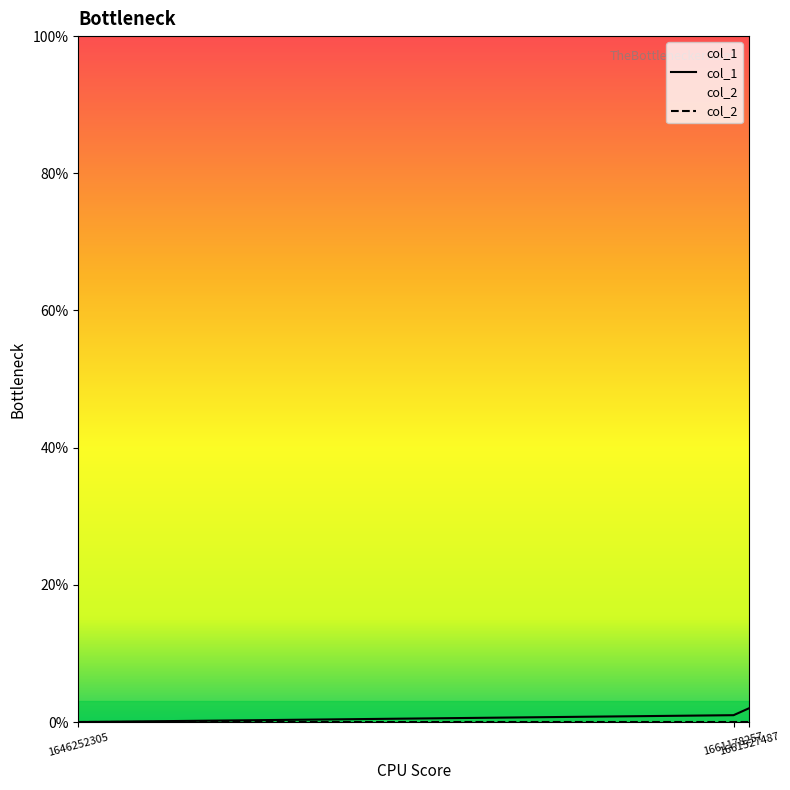

Which label corresponds to the smallest value in the chart?

1646252305